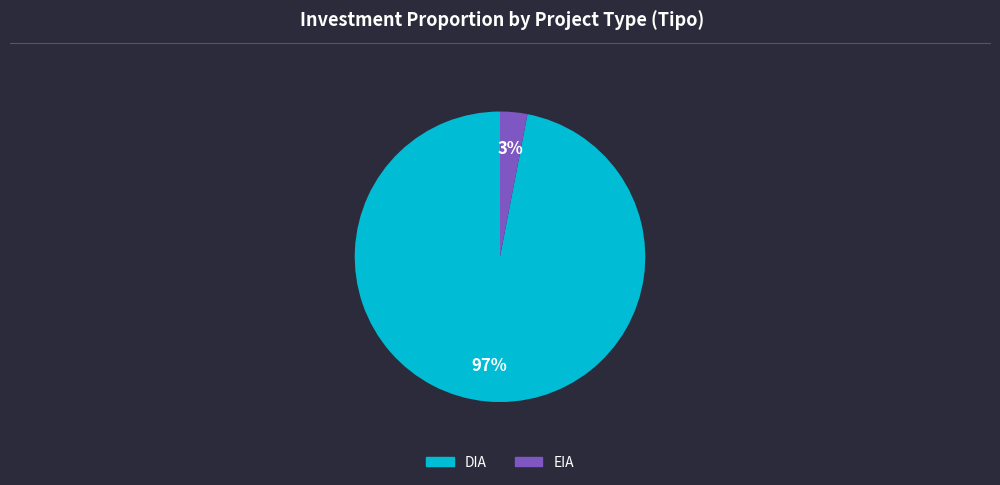

What is the largest slice in the pie chart?

DIA